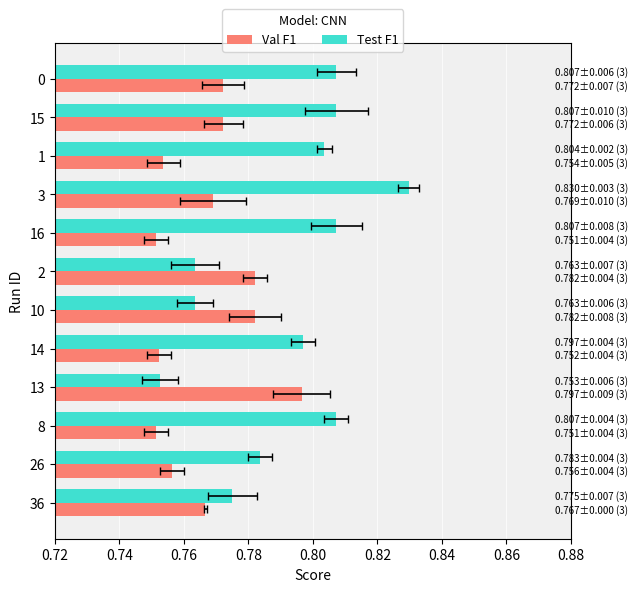

What is the lowest value of the Val F1 series?

0.8